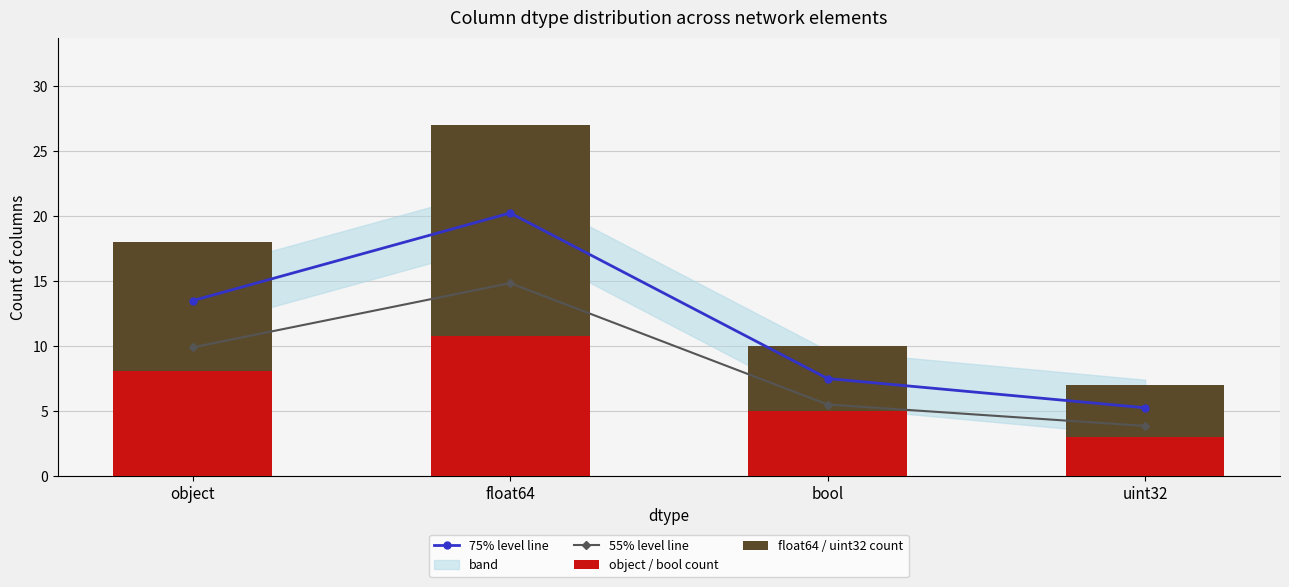

At which category does the chart reach its peak across all series?

float64